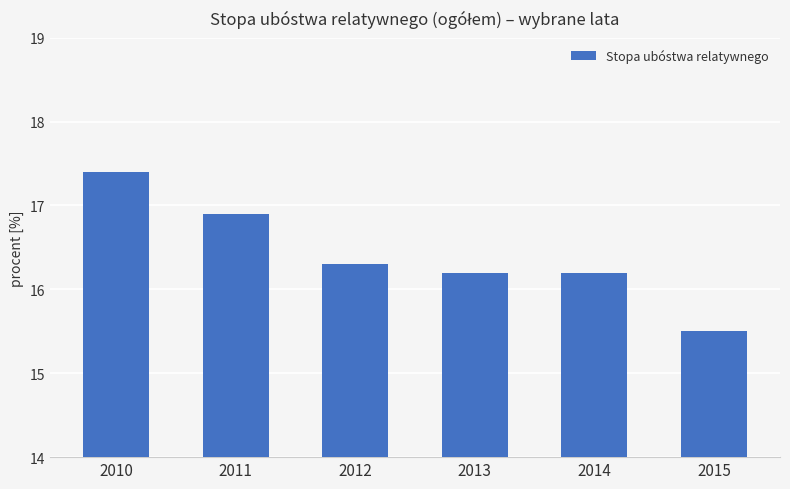

Reading left to right, what are all the values shown in this chart?

2010=17.4	2011=16.9	2012=16.3	2013=16.2	2014=16.2	2015=15.5